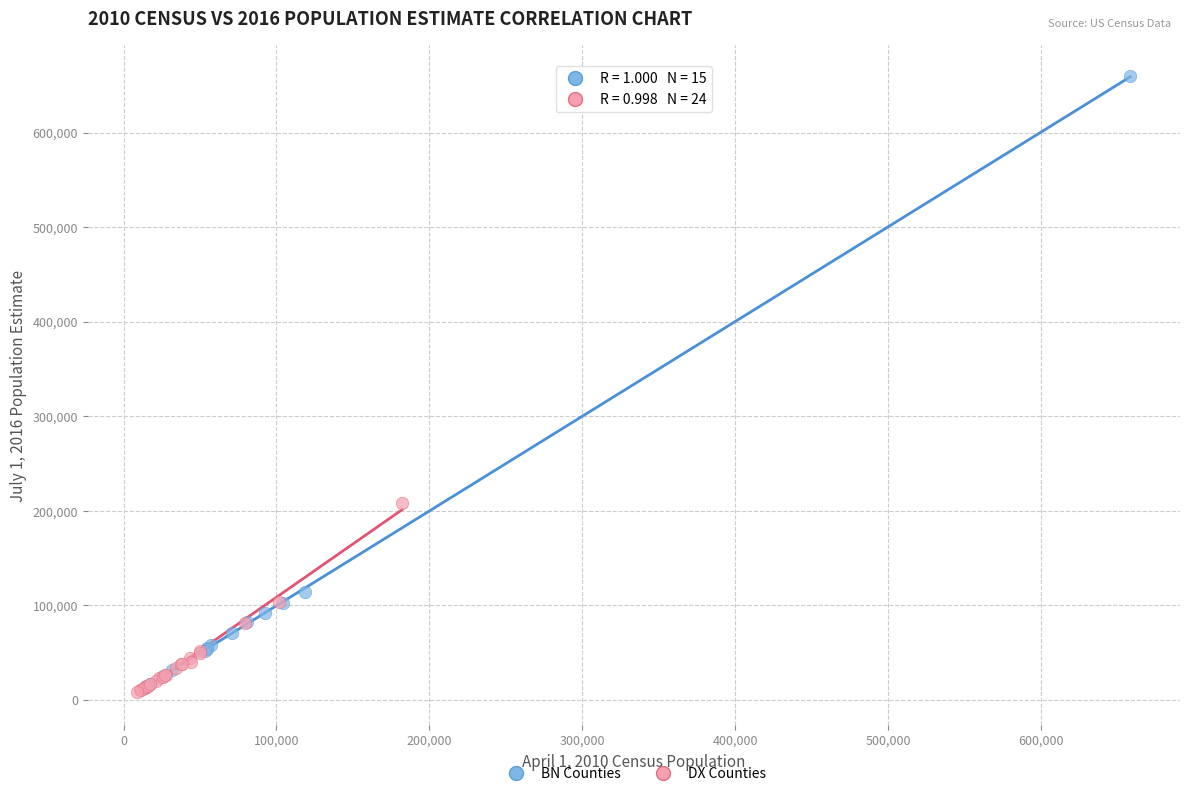

Which series contains the highest Y value?

BN Counties